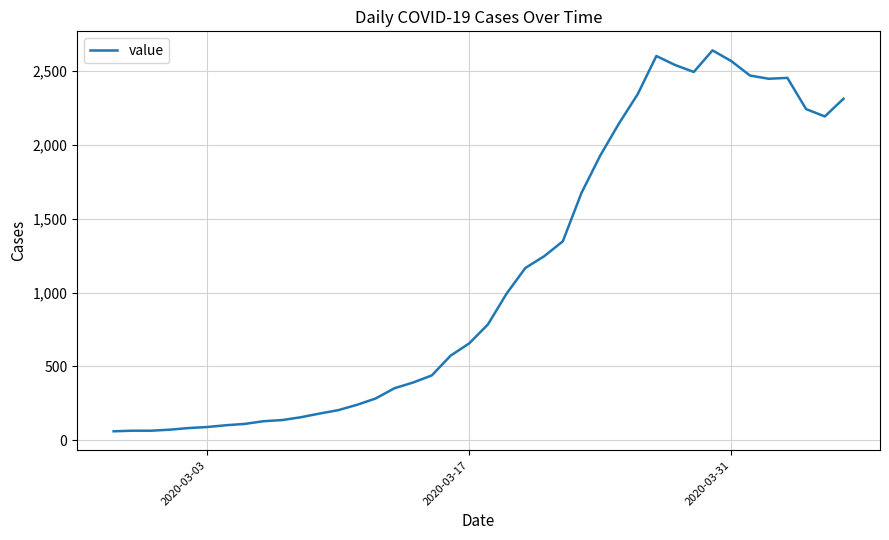

What is the minimum value shown in the chart?

61